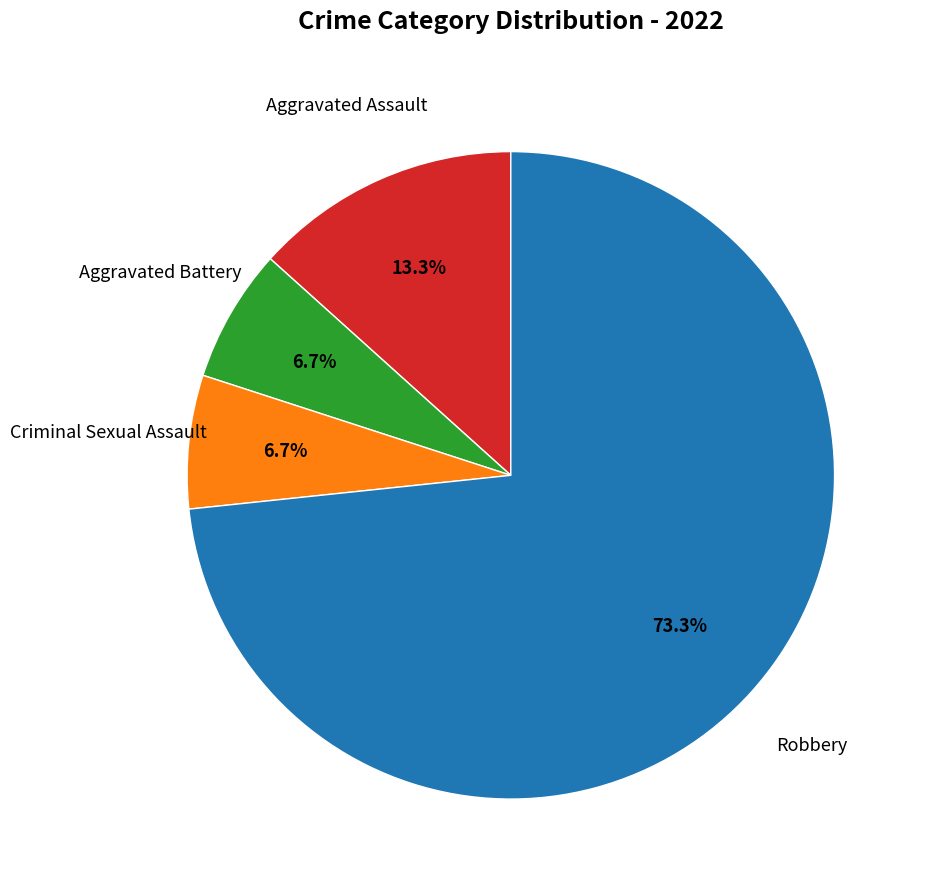

Is there a majority slice in this chart?

Yes